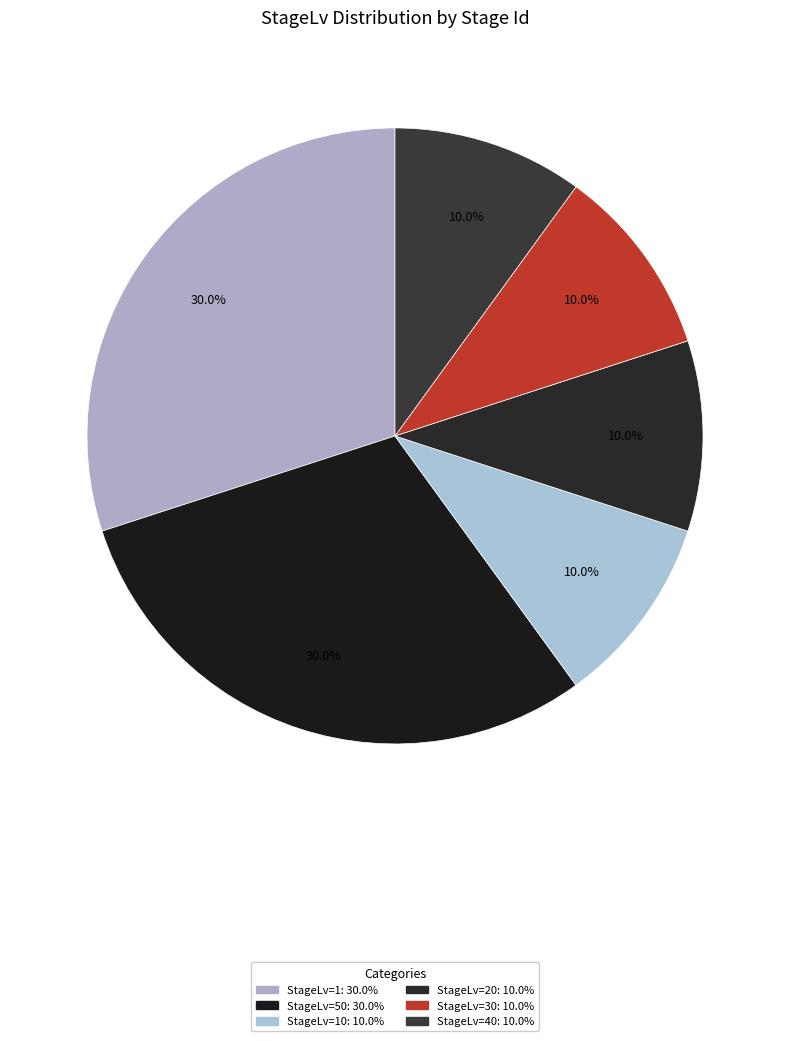

To the nearest percent, what is the difference between the largest and smallest slice percentages?

20%